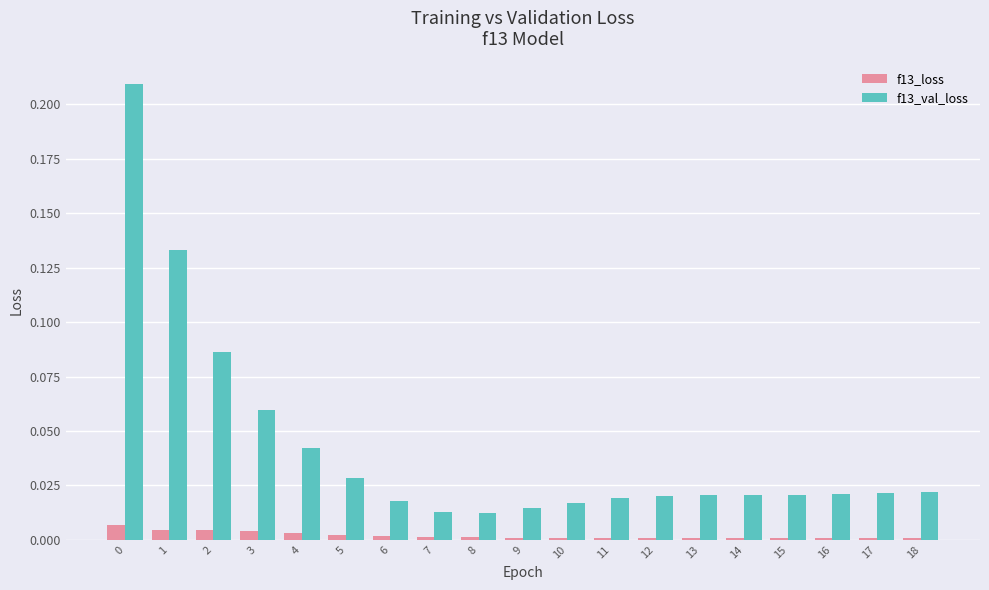

At 14, list the series in order from largest to smallest.

f13_val_loss, f13_loss